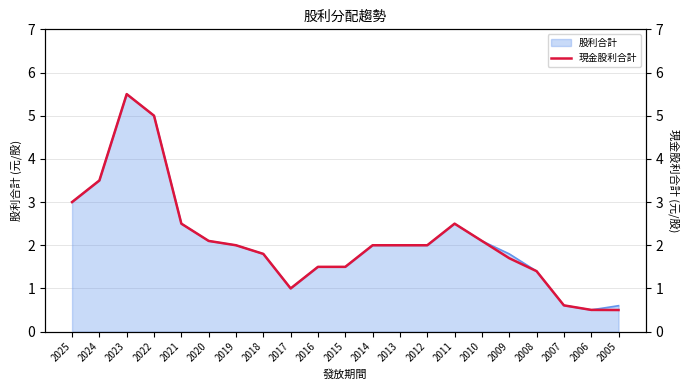

Where is the first local minimum?

2017